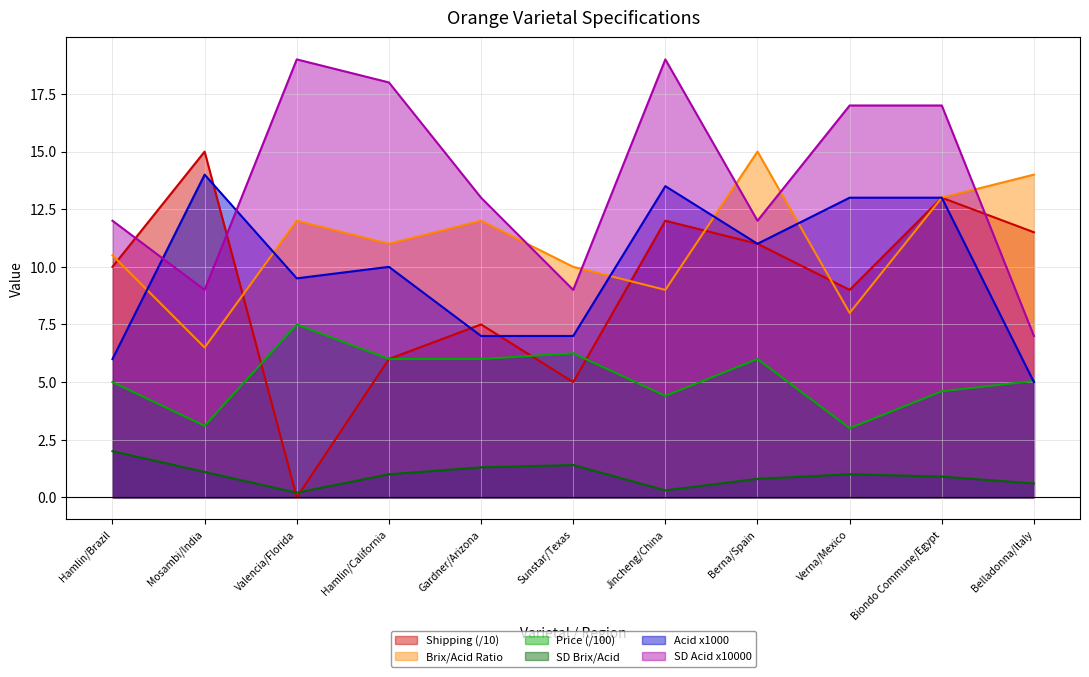

What is the difference between the second highest and minimum values in the Acid (%) series?

8.5